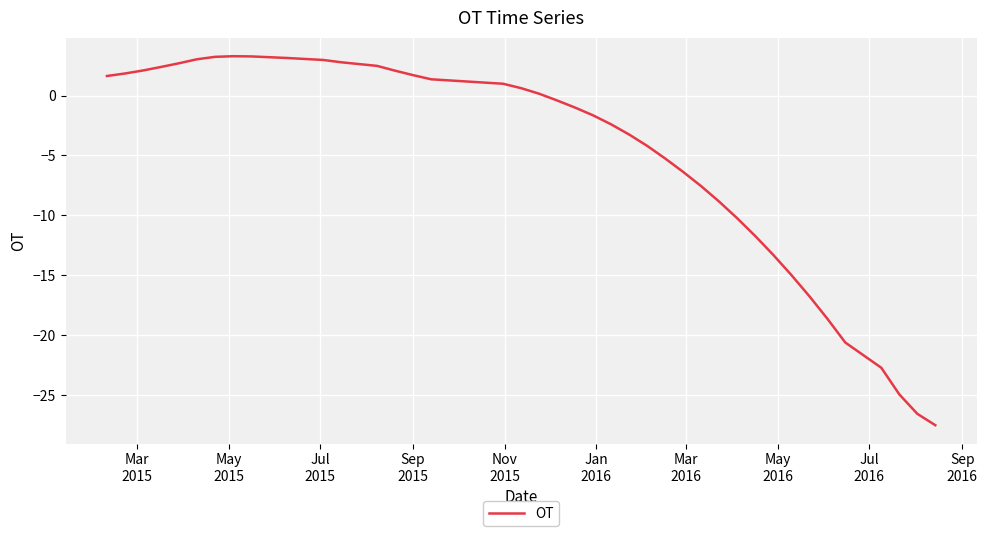

What is the average value?

-5.2